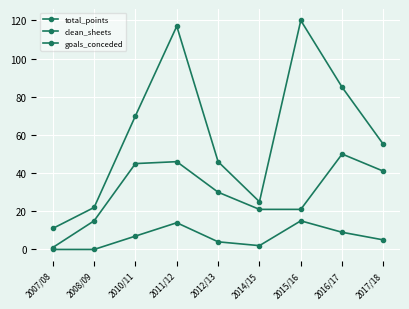

Which label corresponds to the smallest value in the chart?

2007/08